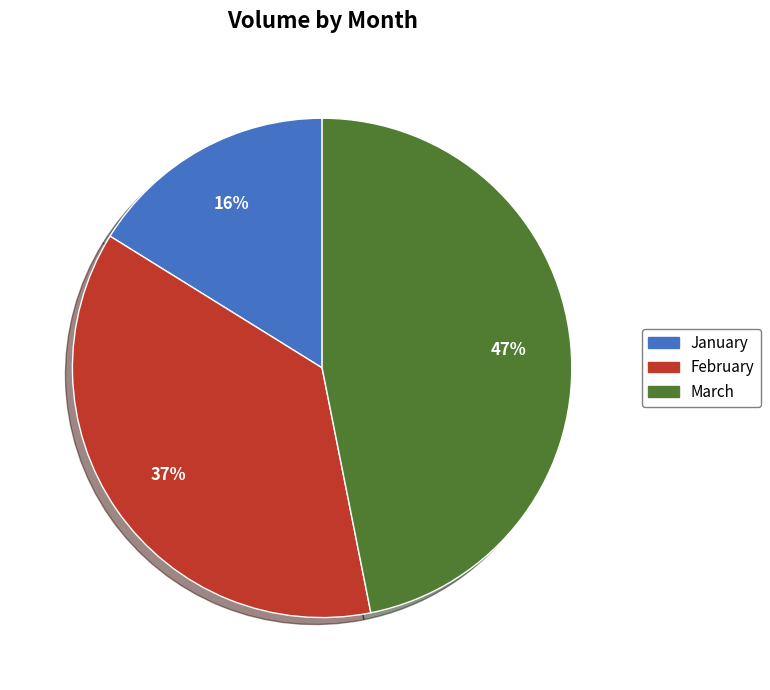

To the nearest percent, what is the average slice percentage?

33%